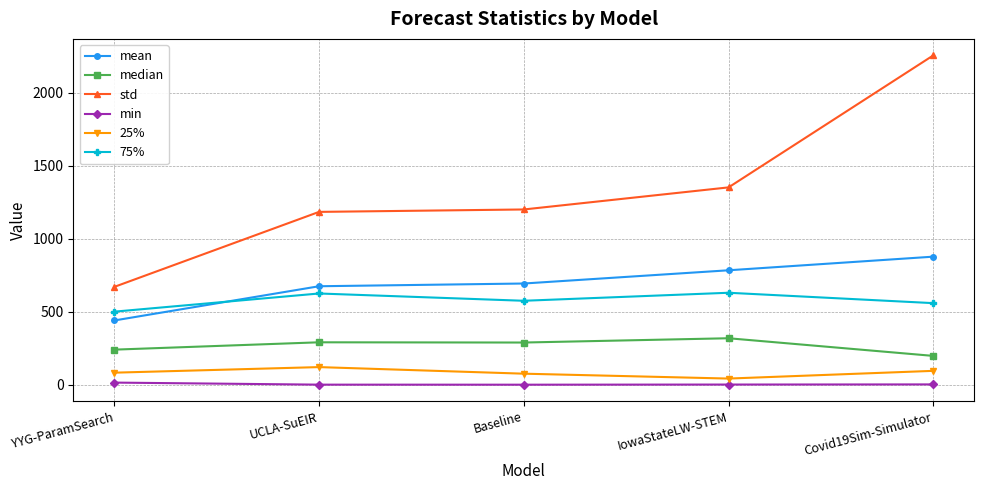

What is the label of the 1st point from the right?

Covid19Sim-Simulator